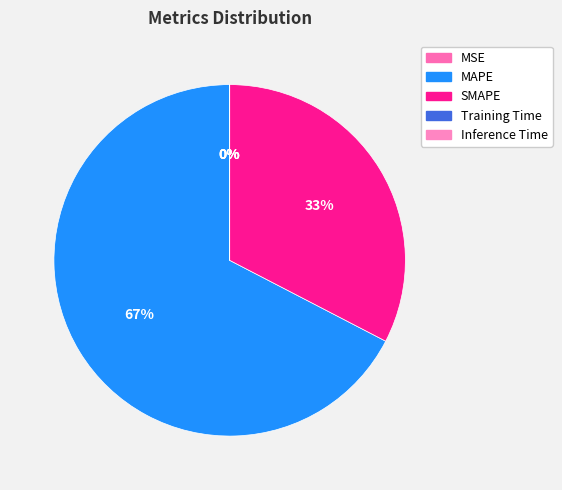

What is the majority slice?

MAPE